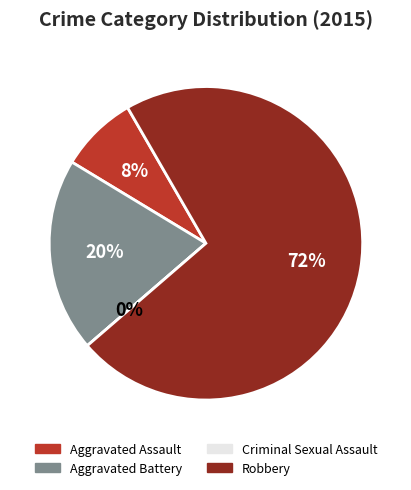

Does any single category account for the majority?

Yes